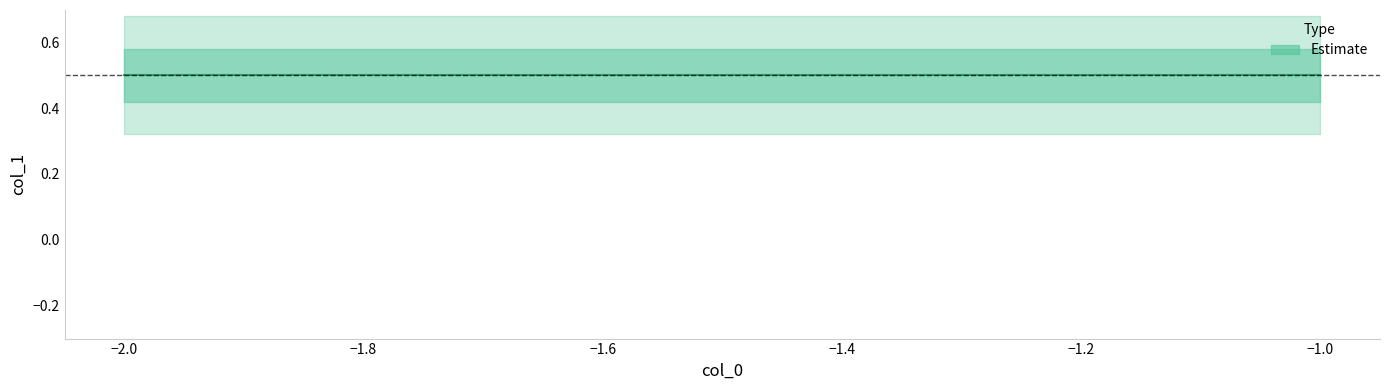

List the labels in order of value, largest first.

-2, -1, -2, -1